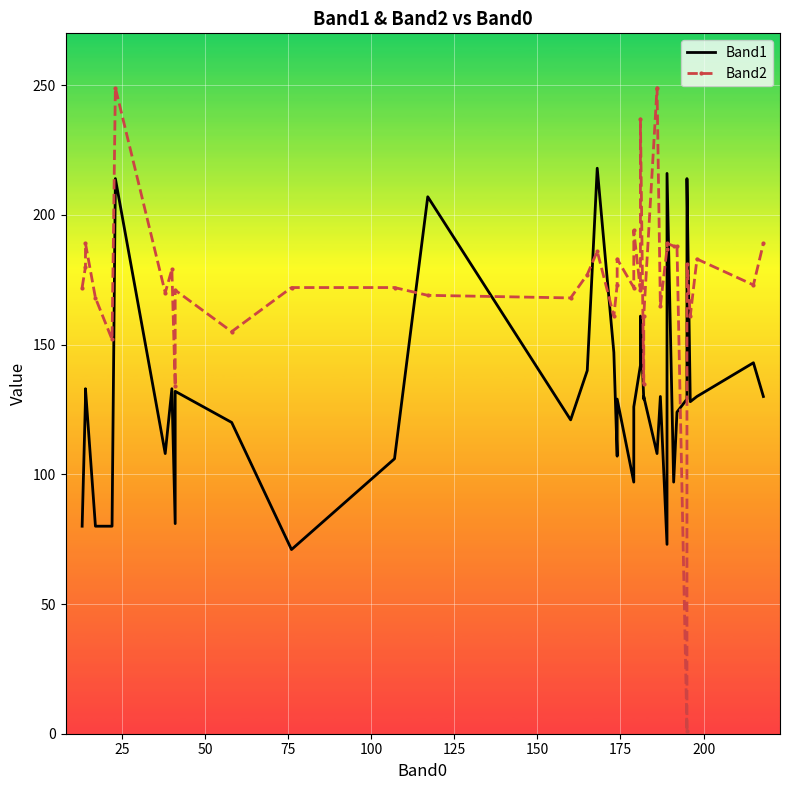

Which series has the widest spread of values?

Band2